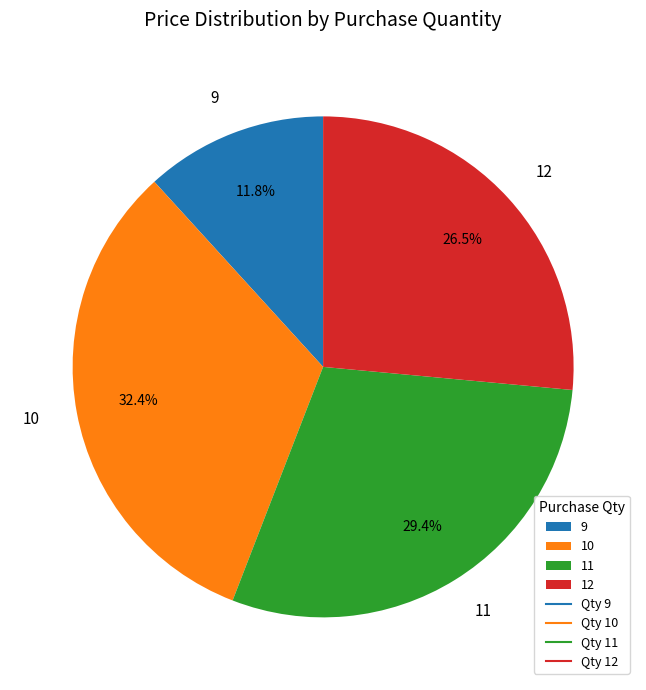

Does 12 account for over 50% of the chart?

No